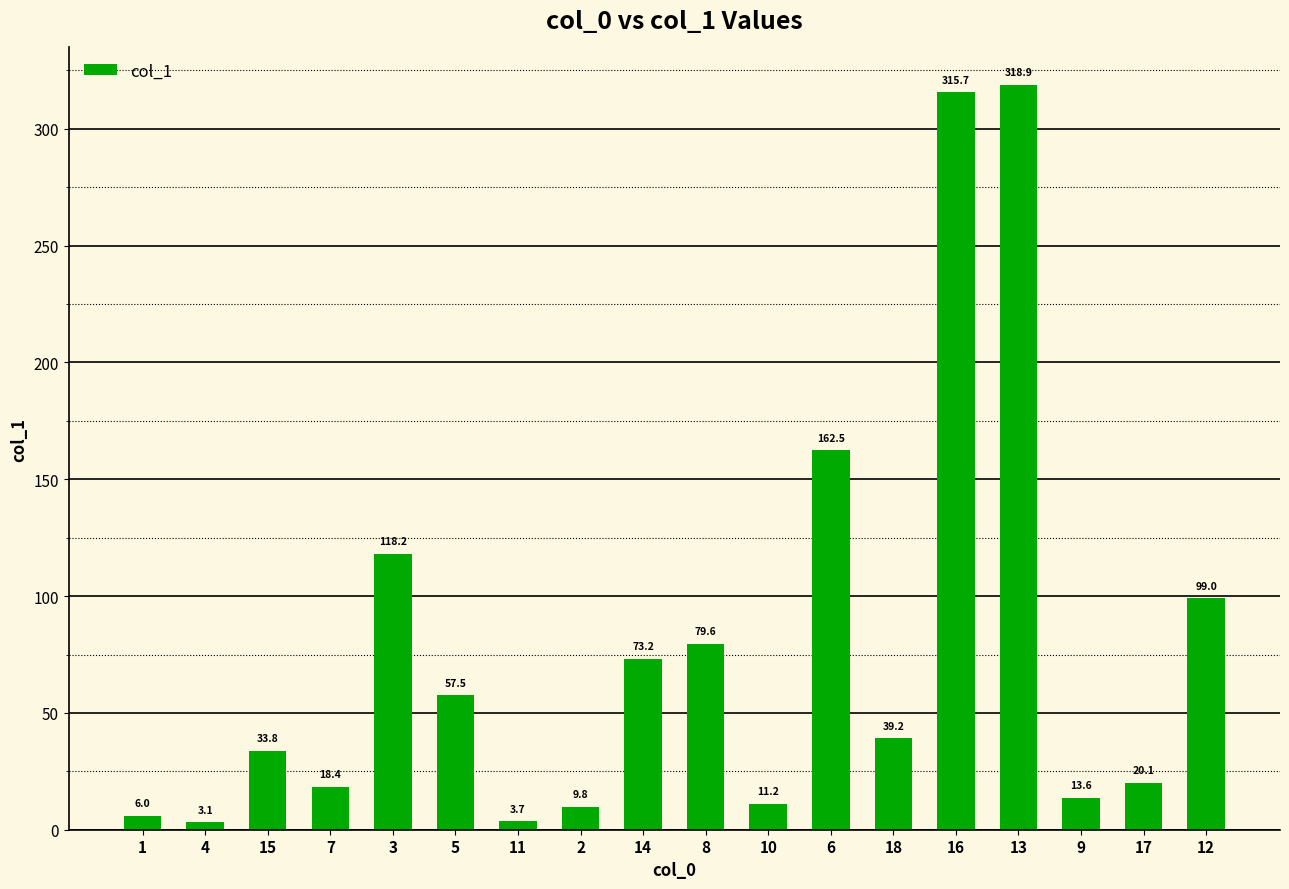

Rank the categories by value from highest to lowest.

13, 16, 6, 3, 12, 8, 14, 5, 18, 15, 17, 7, 9, 10, 2, 1, 11, 4